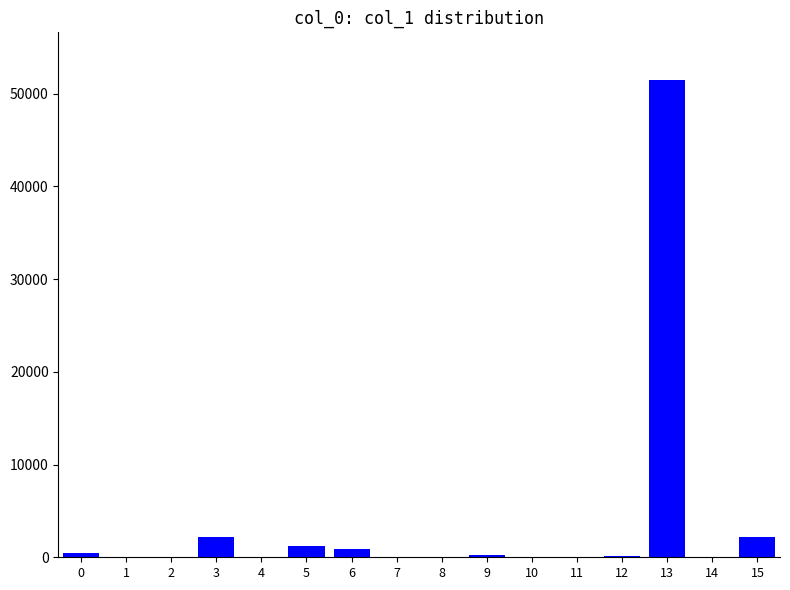

What value does the data have at 0, to the nearest 10?

470